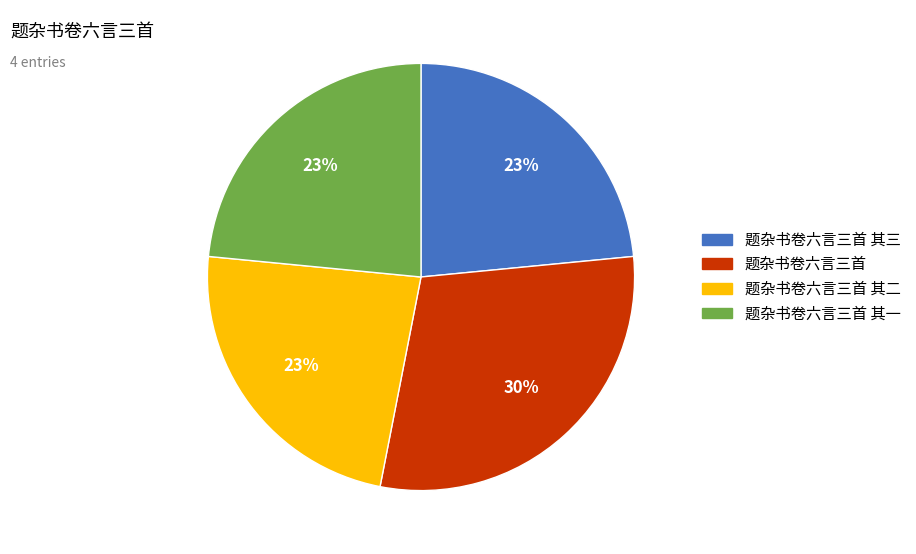

What is the largest slice in the pie chart?

题杂书卷六言三首